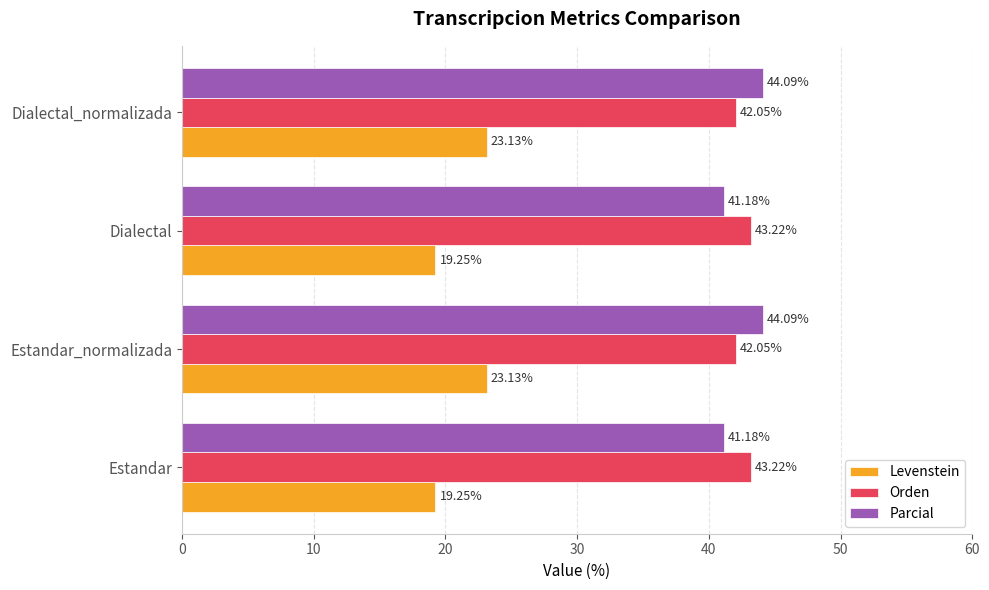

List the series in order of their peak value, highest first.

Parcial, Orden, Levenstein